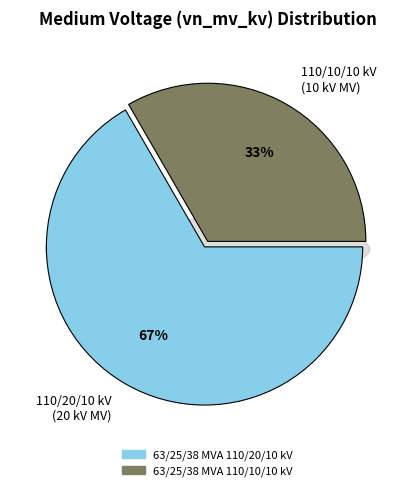

Combined, what portion of the pie is 63/25/38 MVA 110/20/10 kV and 63/25/38 MVA 110/10/10 kV?

100.0%